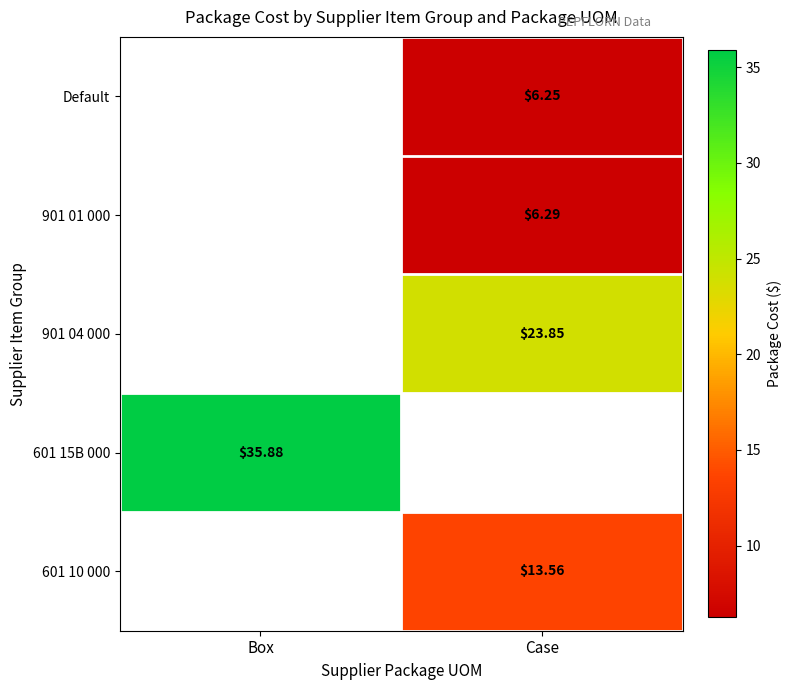

At which category does the chart reach its minimum across all series?

Case